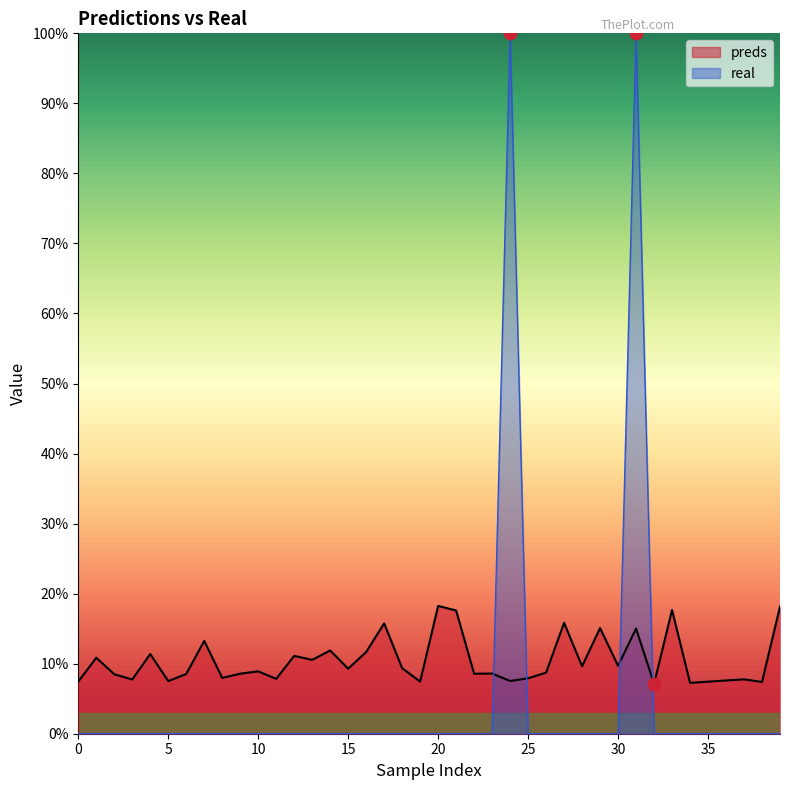

Is the value of real at 36 greater than the value of preds at 5?

No